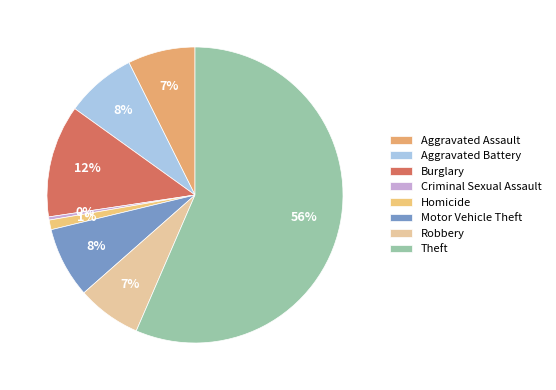

To the nearest percent, what percentage of the pie is Aggravated Battery?

8%